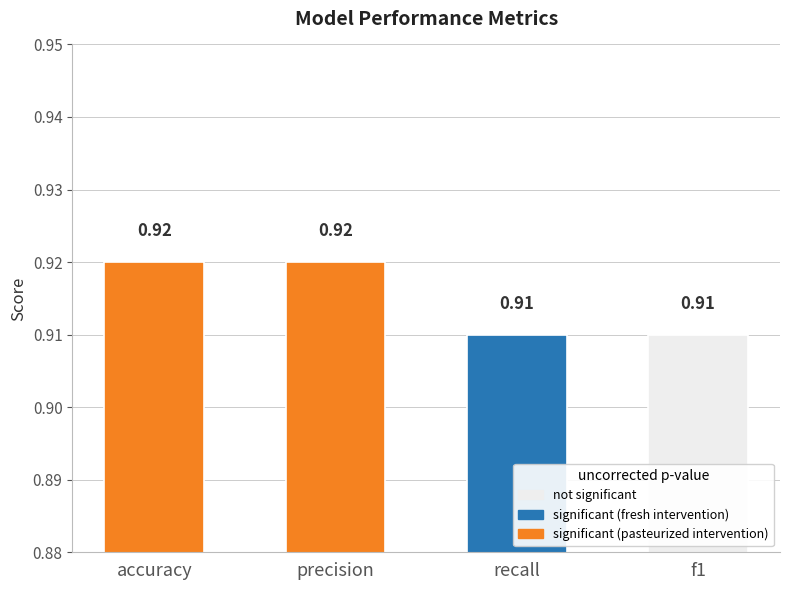

What position from the left is precision?

2